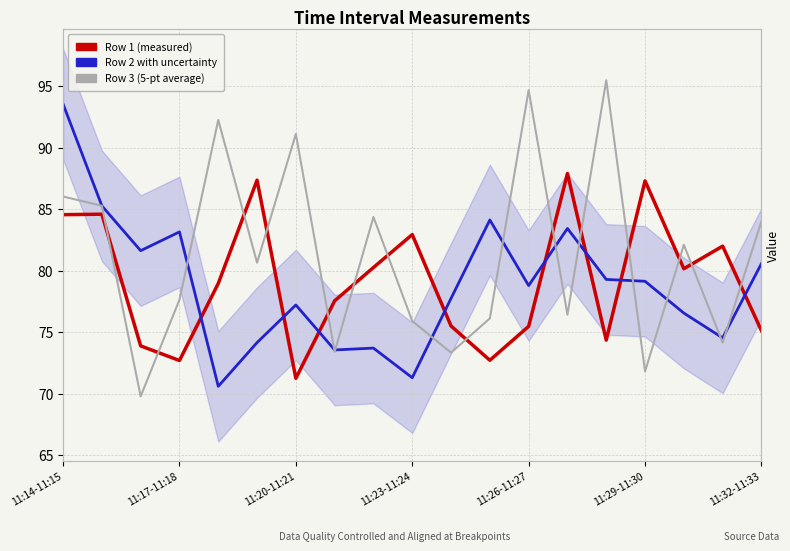

Reading left to right, transcribe all the data shown in this chart.

Row 1: 84.6	84.6	73.9	72.7	79.0	87.4	71.2	77.5	80.3	82.9	75.5	72.7	75.5	87.9	74.3	87.3	80.2	82.0	75.1
Row 2: 93.6	85.3	81.6	83.2	70.6	74.2	77.2	73.5	73.7	71.3	77.8	84.1	78.8	83.4	79.3	79.1	76.5	74.5	80.6
Row 3: 86.0	85.3	69.8	77.6	92.3	80.7	91.1	73.4	84.4	75.9	73.3	76.1	94.7	76.4	95.5	71.8	82.1	74.2	84.0